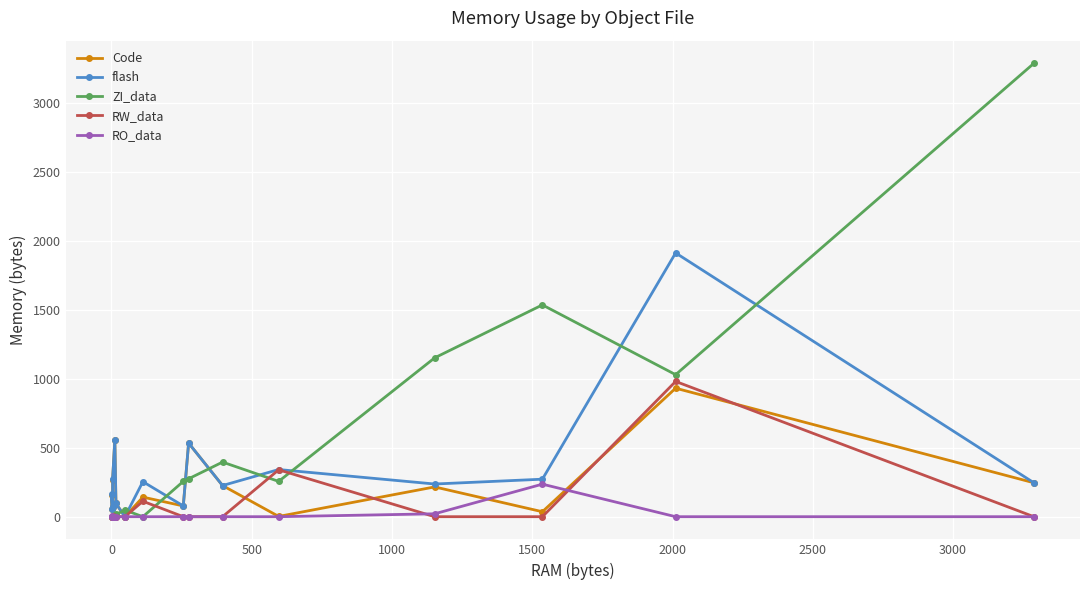

Is the value of Code at −500 greater than the value of RW_data at −500?

Yes